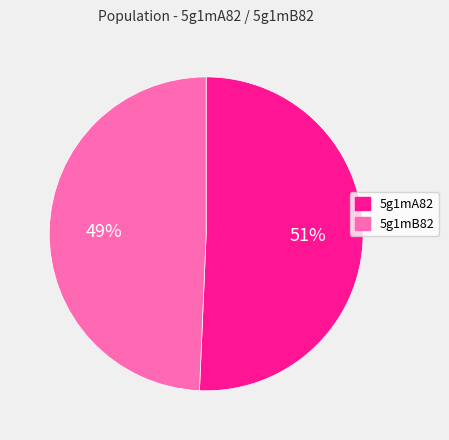

Count the number of slices in the pie.

2